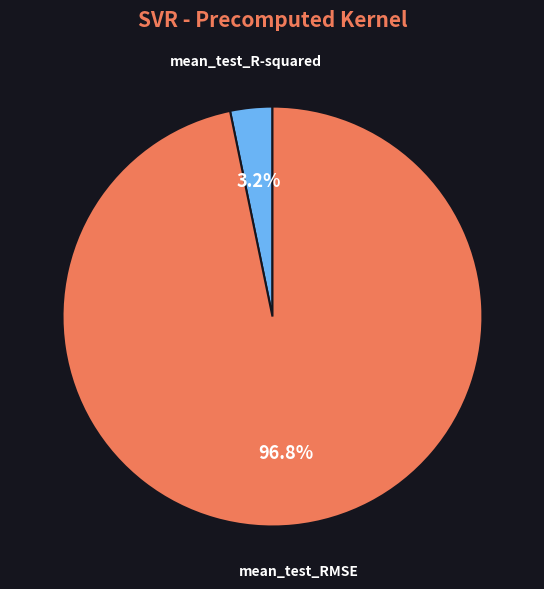

Rank the categories by value from lowest to highest.

mean_test_R-squared, mean_test_RMSE